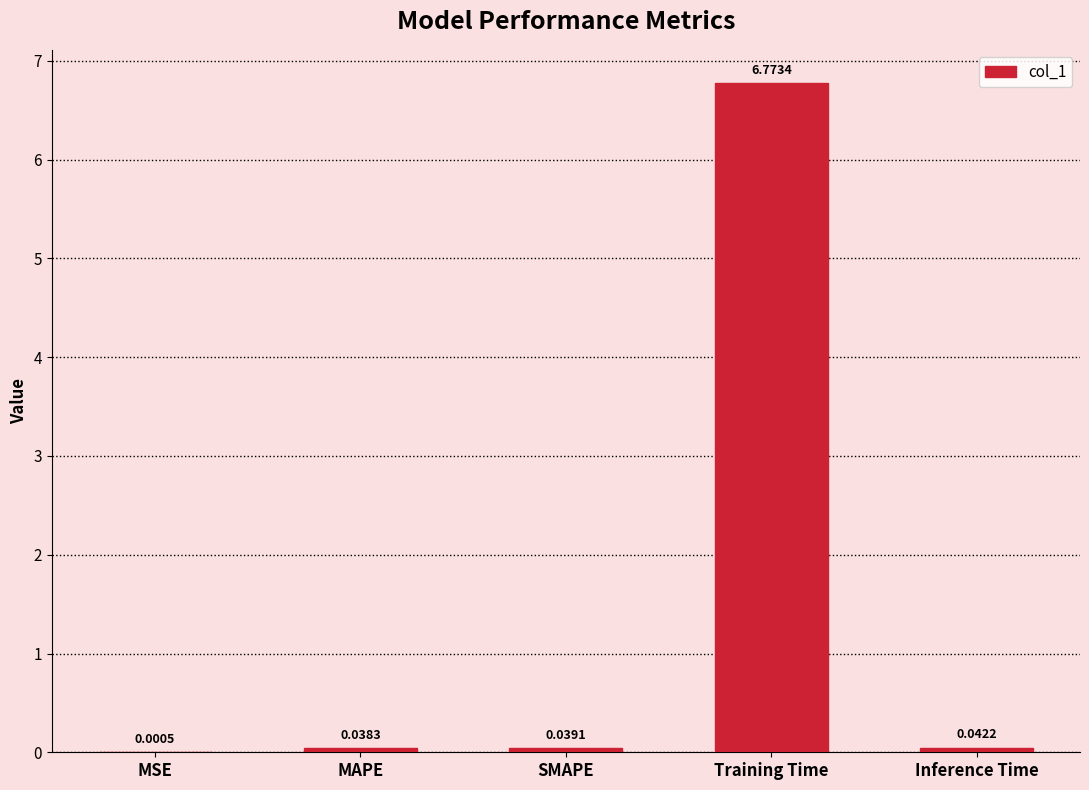

Which has a higher value, SMAPE or MAPE?

SMAPE